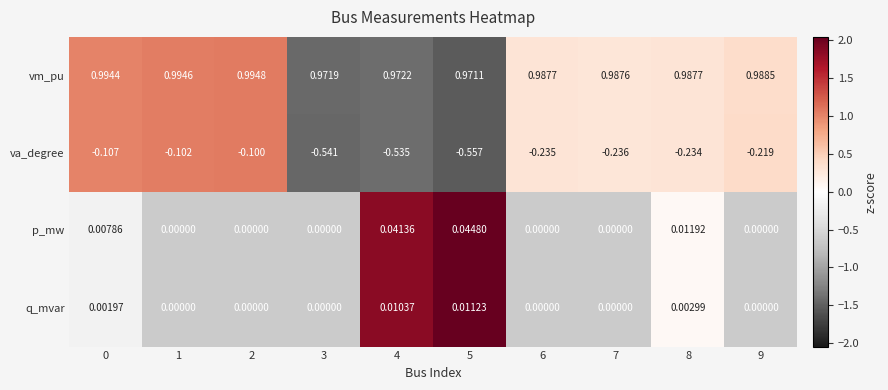

What is the spread (max minus min) of values at 6?

1.2